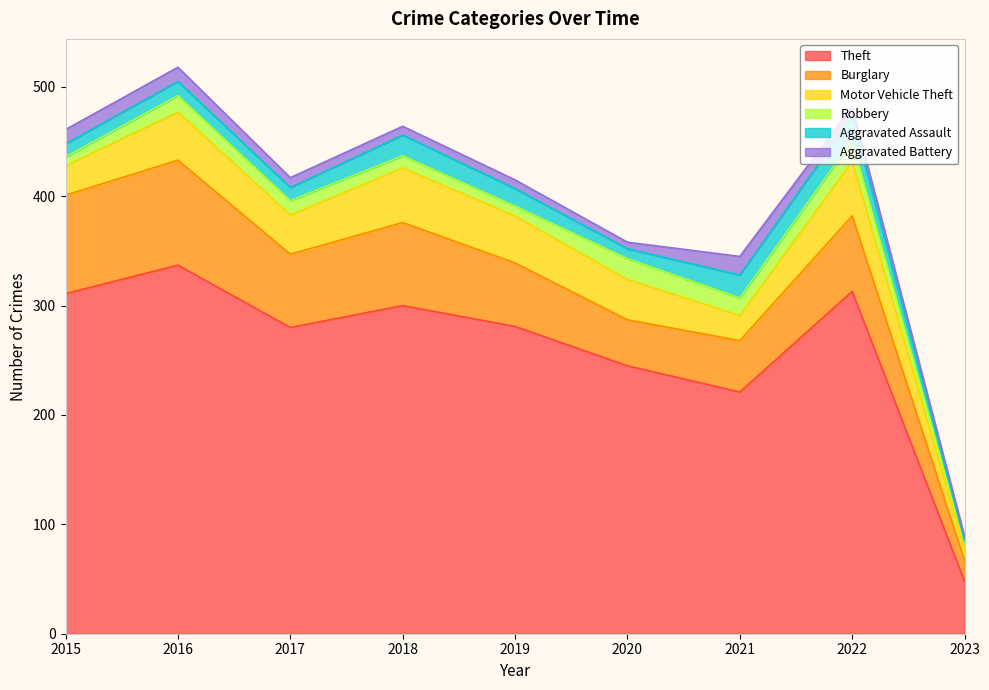

At which label is Motor Vehicle Theft closest to 30?

2015